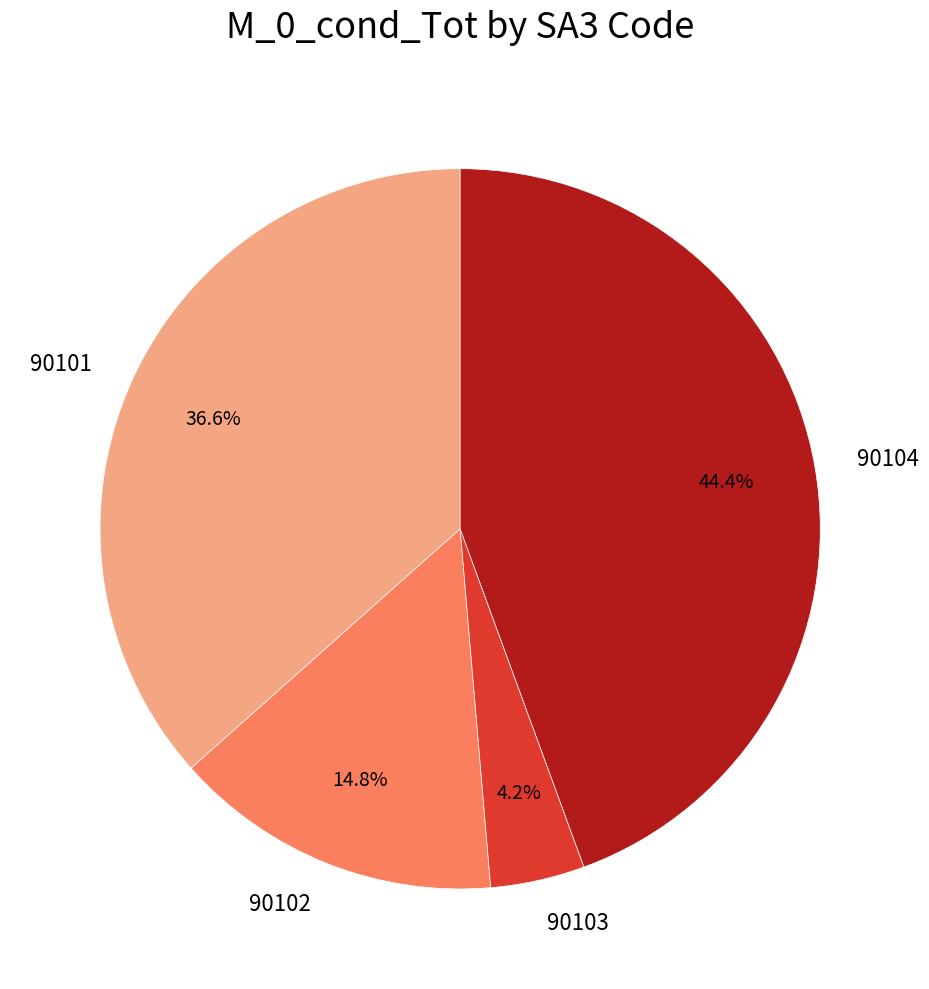

What percentage do 90102 and 90104 together represent?

59.2%